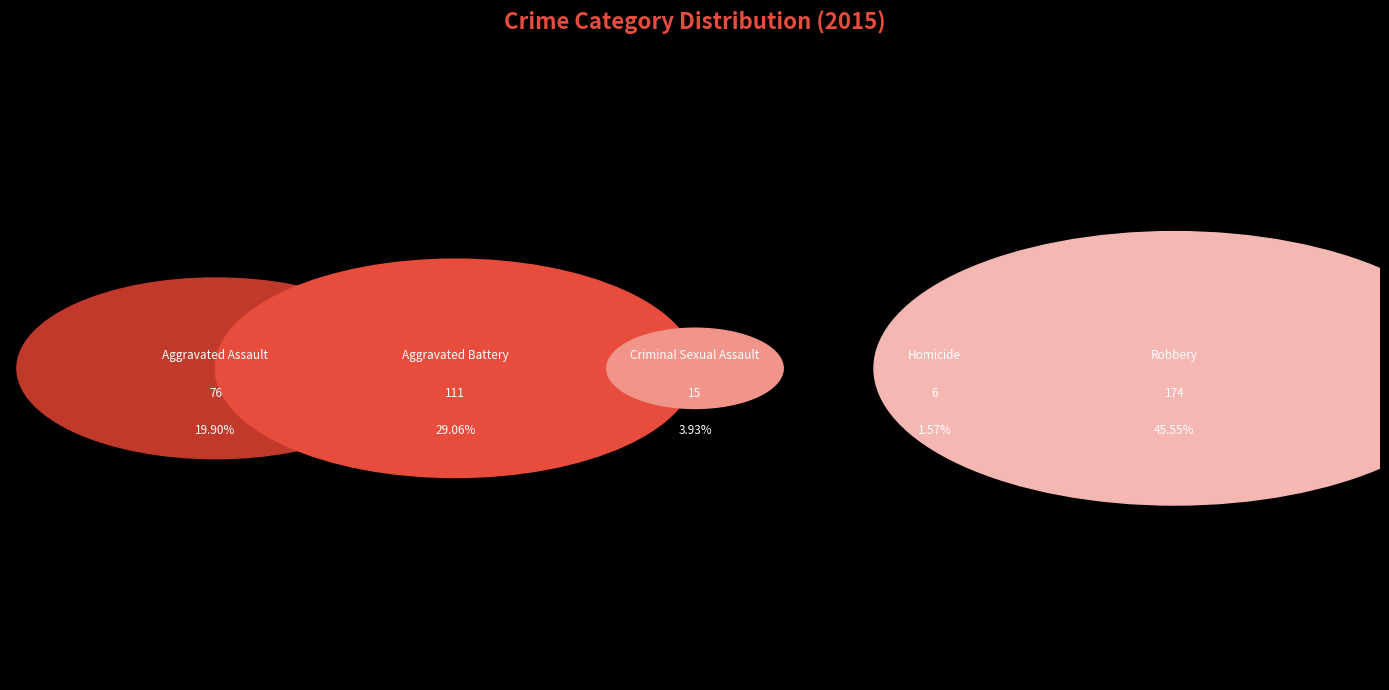

How many slices are in this pie chart?

5